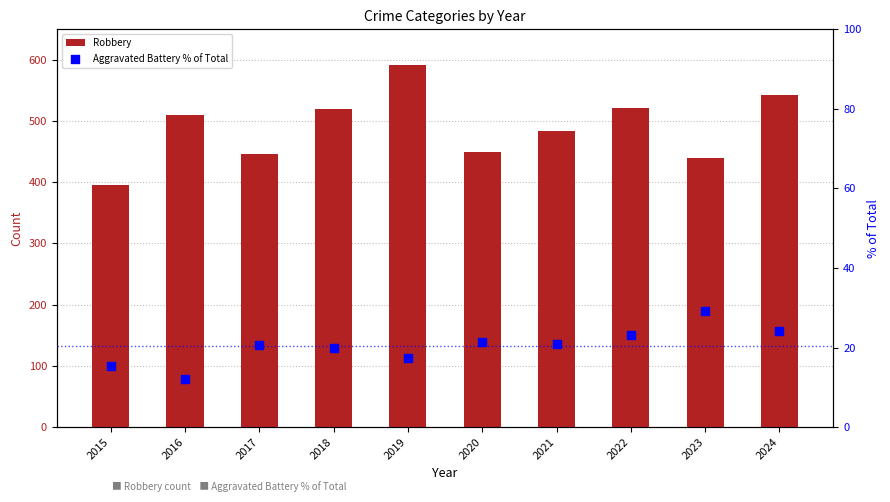

At how many categories does at least one series exceed 340?

10